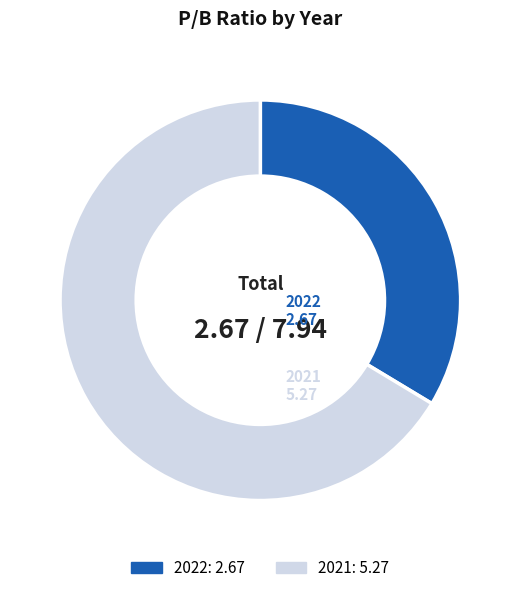

Which category has the smallest portion of the pie?

2022